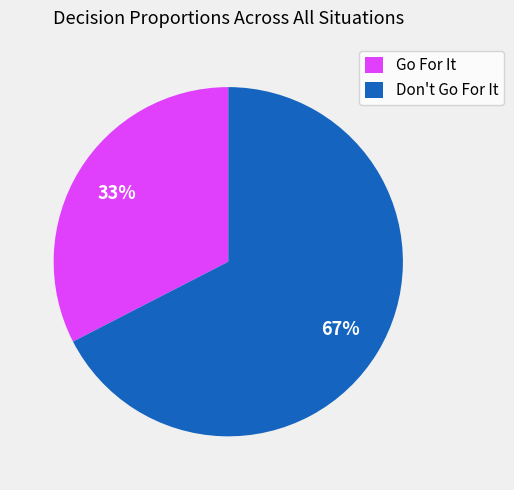

What percentage is the Go For It slice, to the nearest percent?

33%